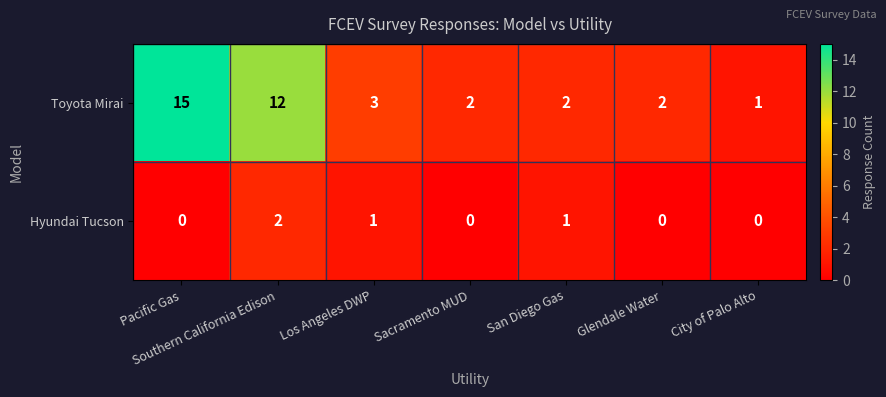

Which category has the highest value across all series?

Pacific Gas